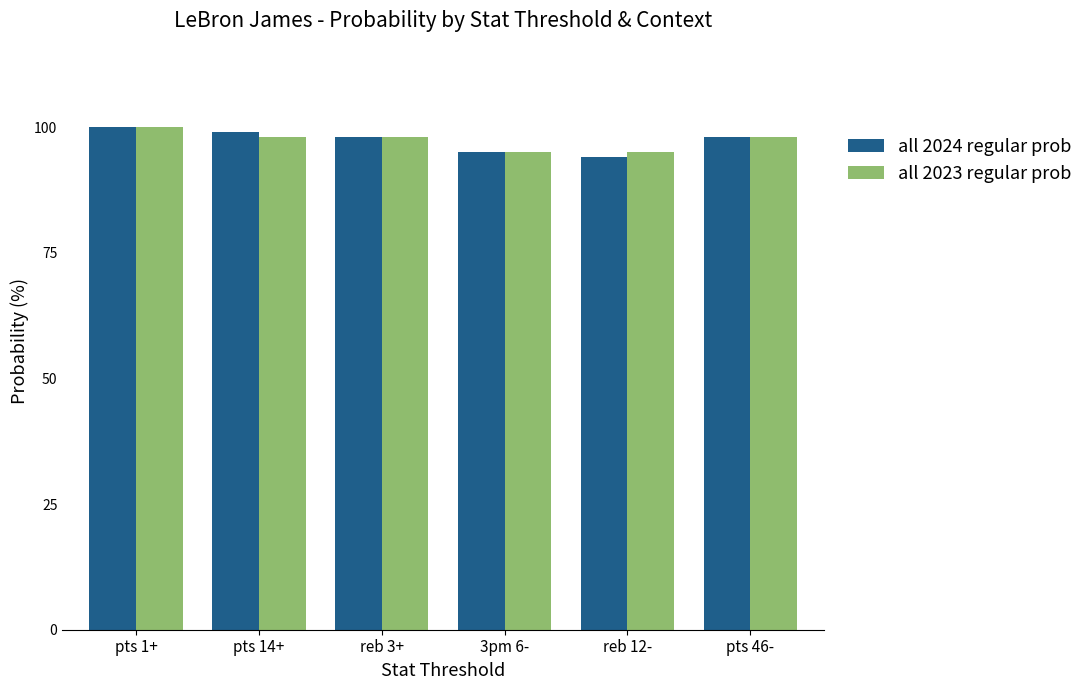

What is the approximate value of all 2024 regular prob at pts 14+?

99